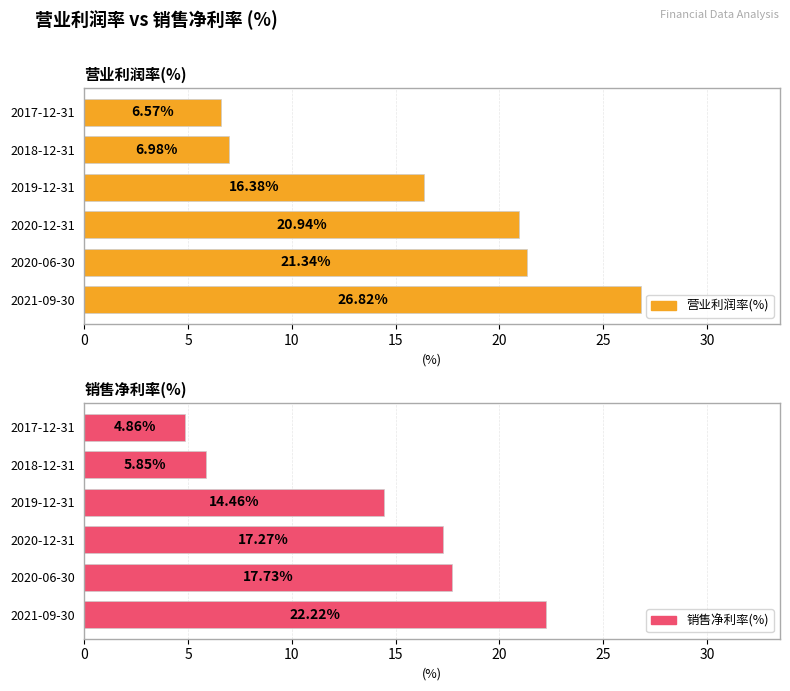

What are all the series names shown in the legend?

营业利润率(%), 销售净利率(%)